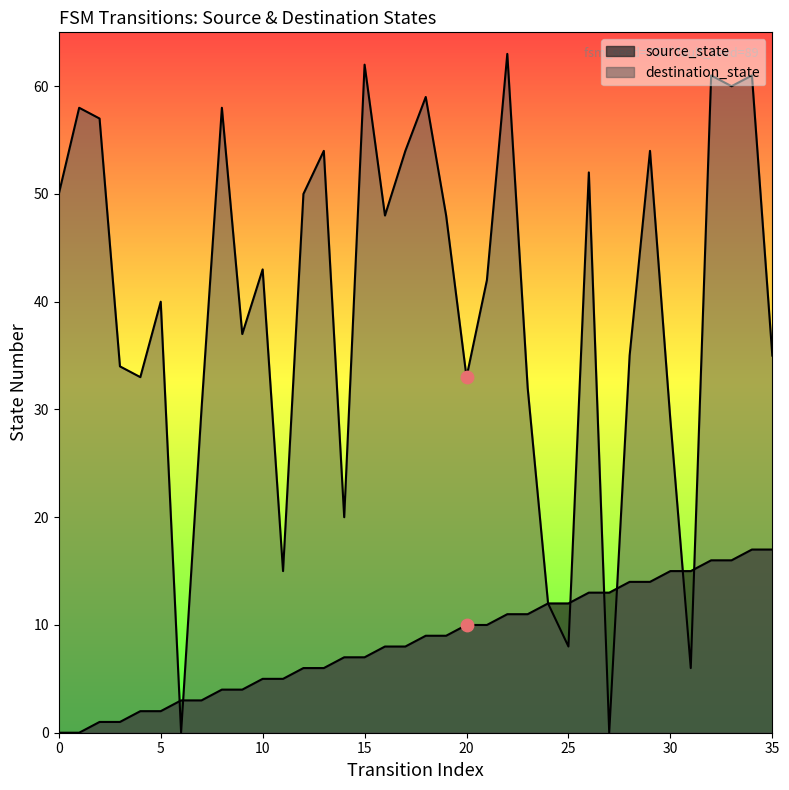

Is the value of source_state at 18 greater than the value of destination_state at 33?

No